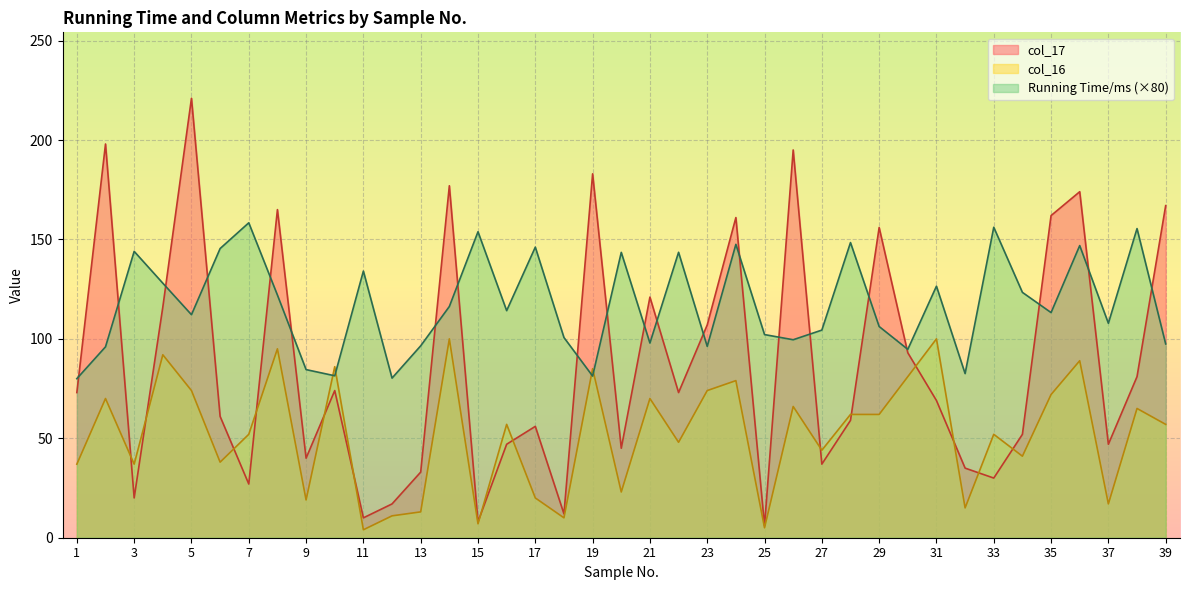

Which series has the widest spread of values?

col_17